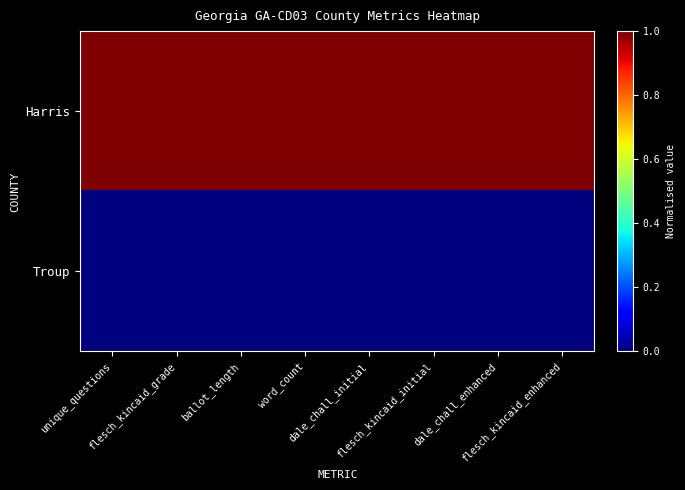

Rank the series by their average value, from lowest to highest.

Troup, Harris